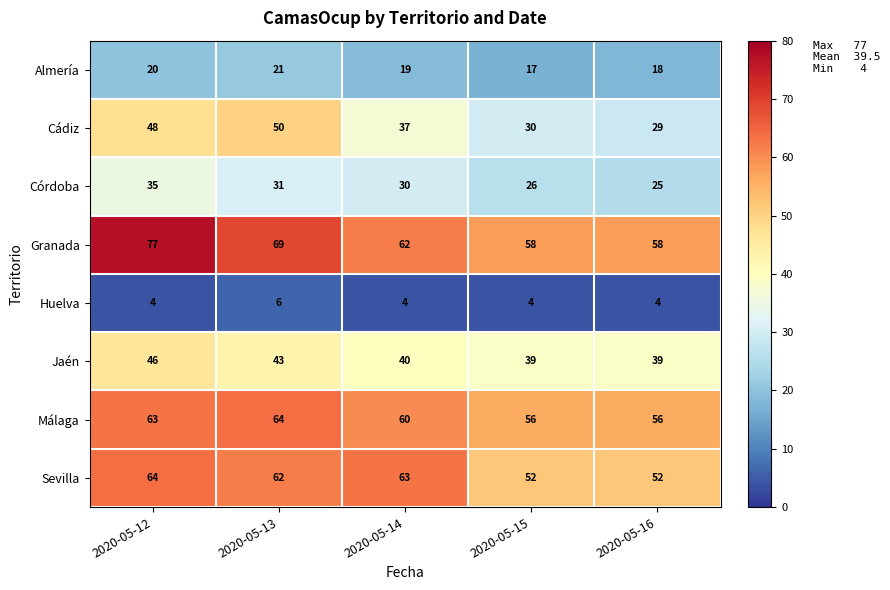

What value does the Huelva series have at 2020-05-15?

4